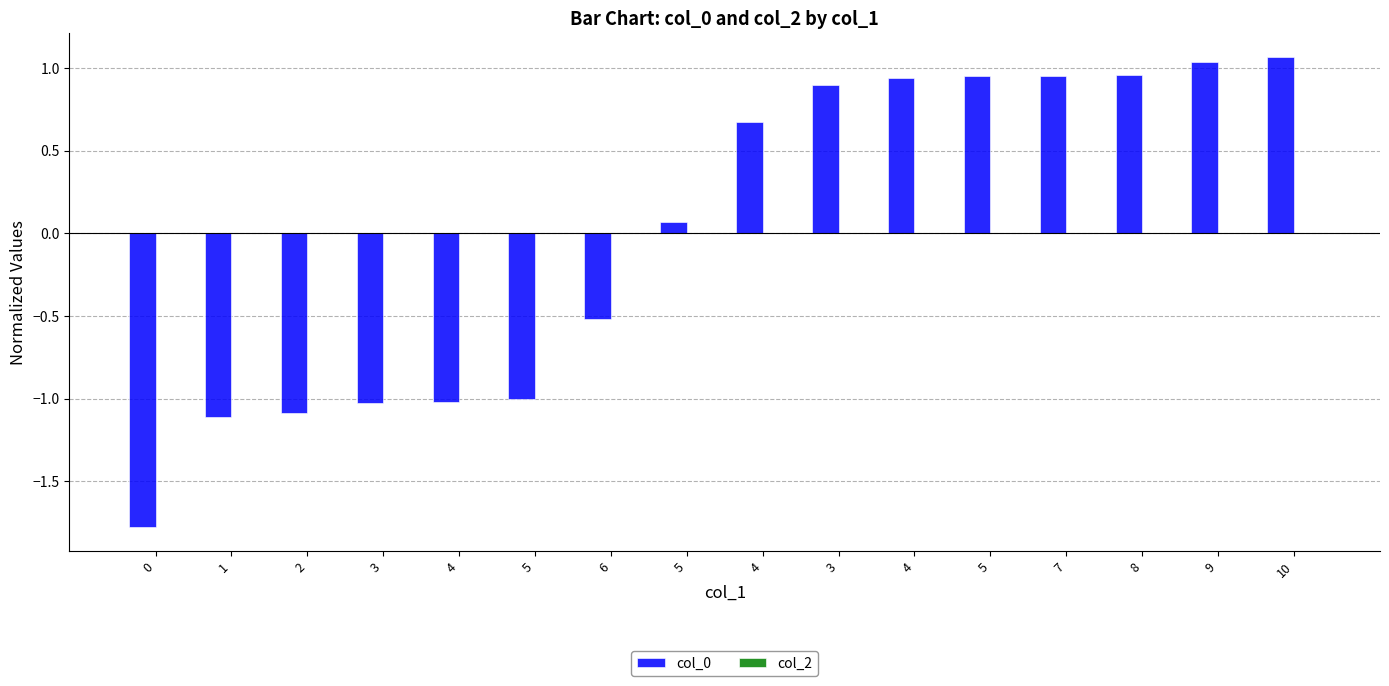

How many bars are there in total?

16